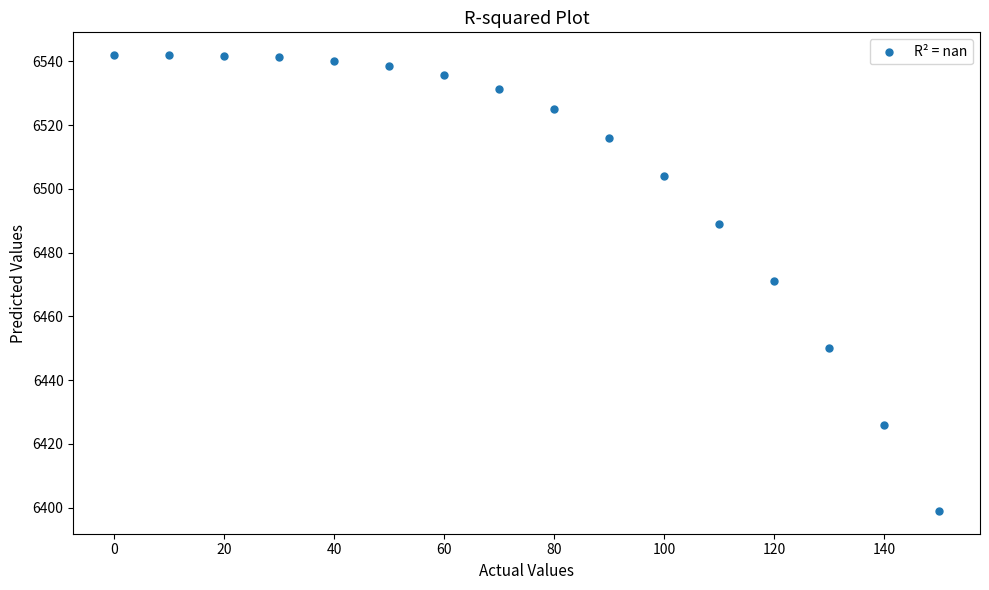

What is the range of X values (max minus min)?

150.0